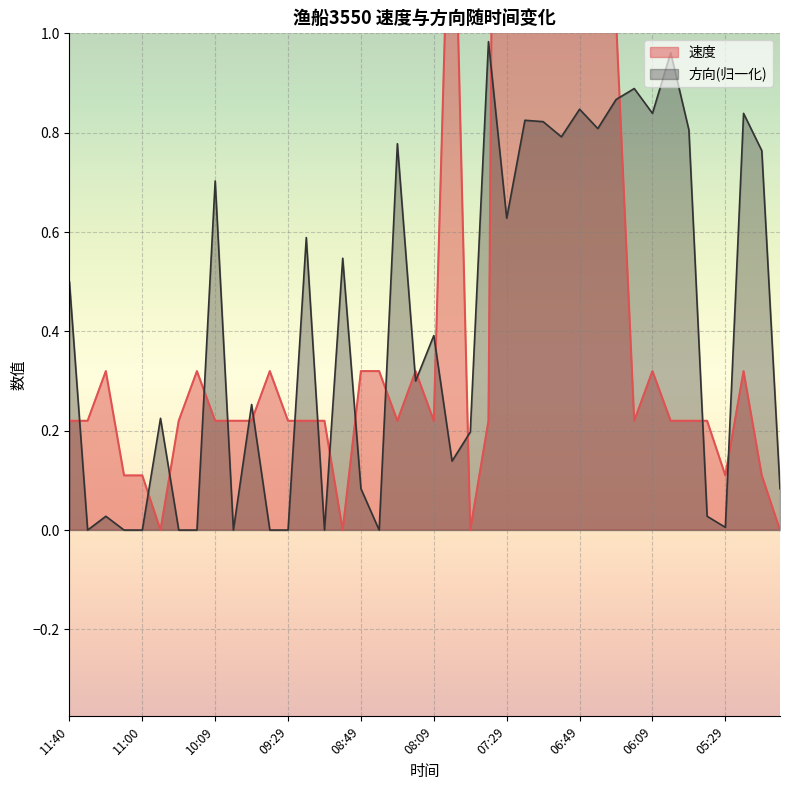

The 方向 series shows 0.0 at 11:20. True or false?

True